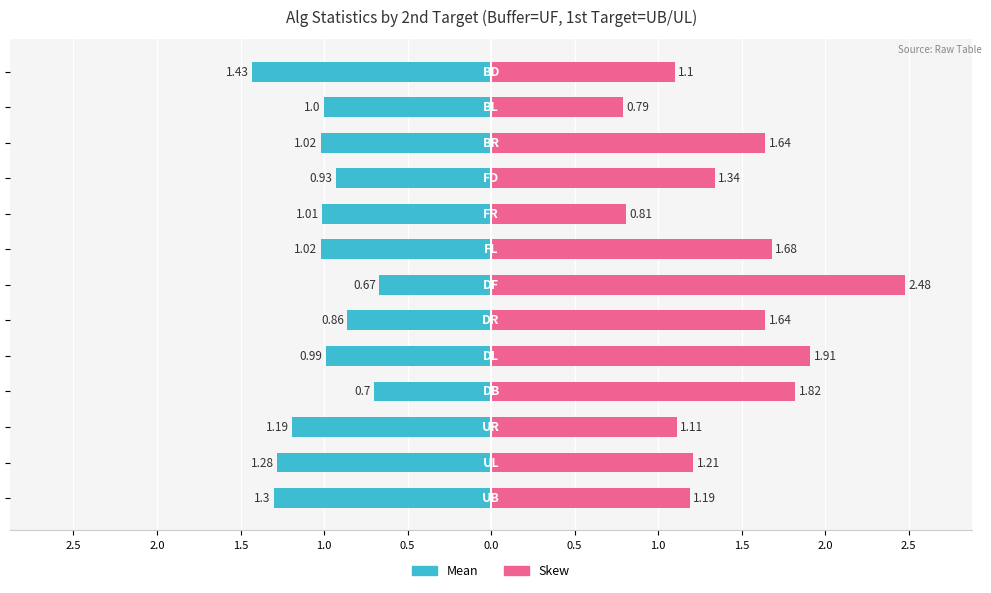

The Mean series shows -0.3 at 12. True or false?

False